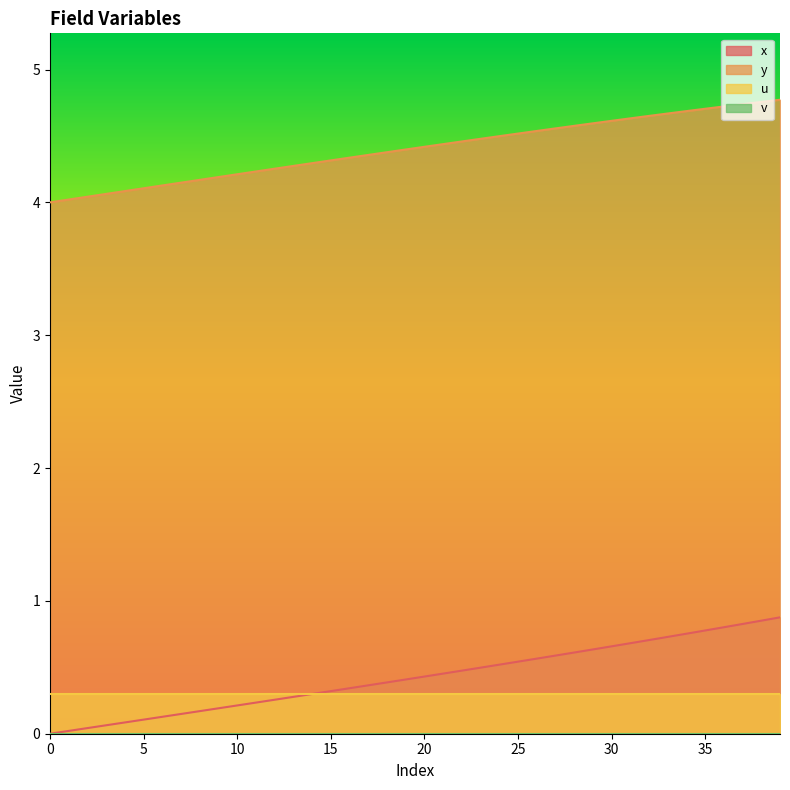

List the labels in order of x value, largest first.

39, 38, 37, 36, 35, 34, 33, 32, 31, 30, 29, 28, 27, 26, 25, 24, 23, 22, 21, 20, 19, 18, 17, 16, 15, 14, 13, 12, 11, 10, 9, 8, 7, 6, 5, 4, 3, 2, 1, 0